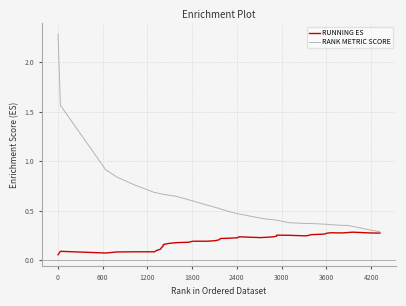

What is the maximum value shown in the chart?

2.3